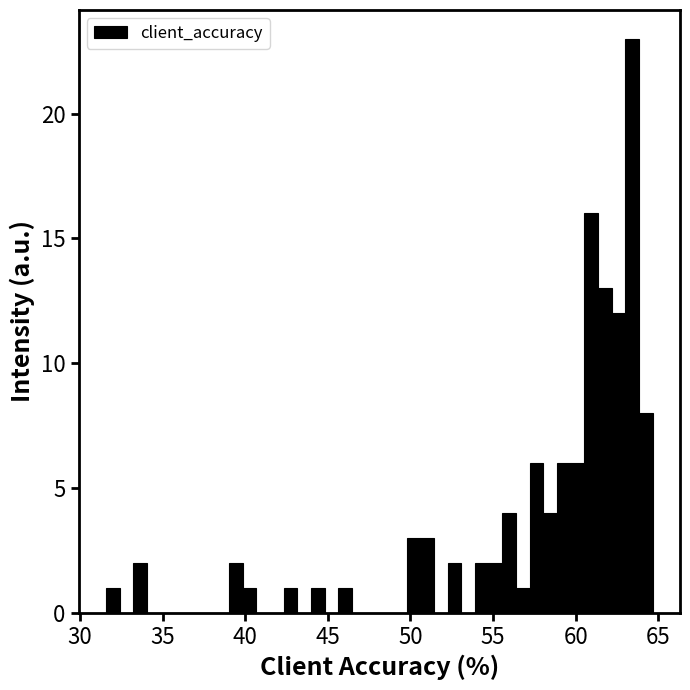

Read against the x-axis, roughly where is the centre of the tallest bar?

63.5